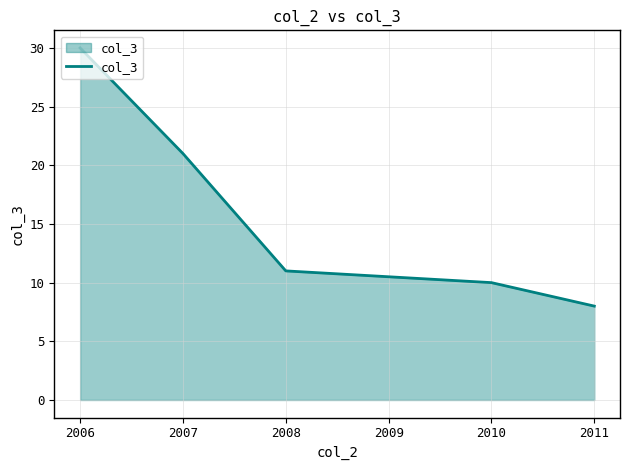

List the labels in order of value, smallest first.

2011, 2010, 2008, 2007, 2006